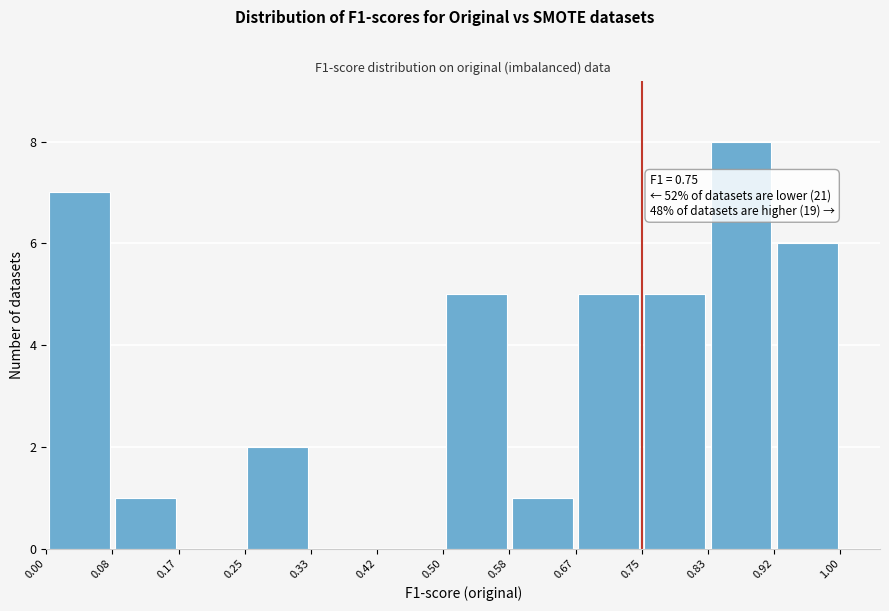

Which range on the x-axis has the tallest bar?

0.83 to 0.92